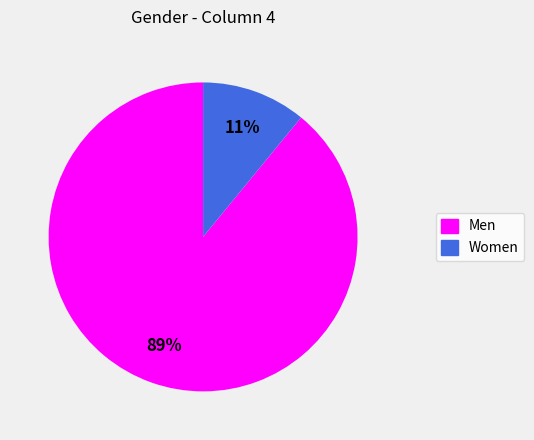

To the nearest percent, what is the average slice percentage?

50%